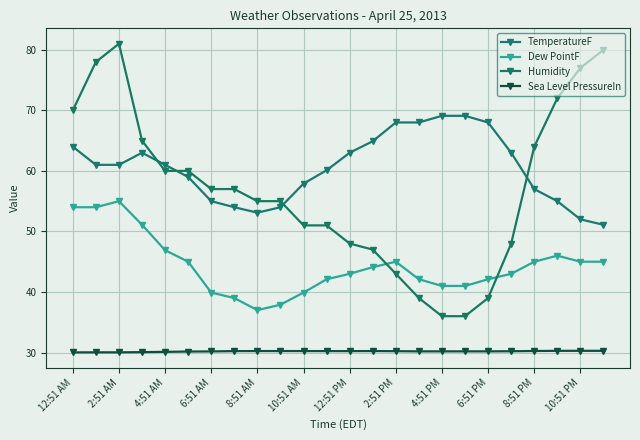

At which category is the sum across all series the highest?

2:51 AM